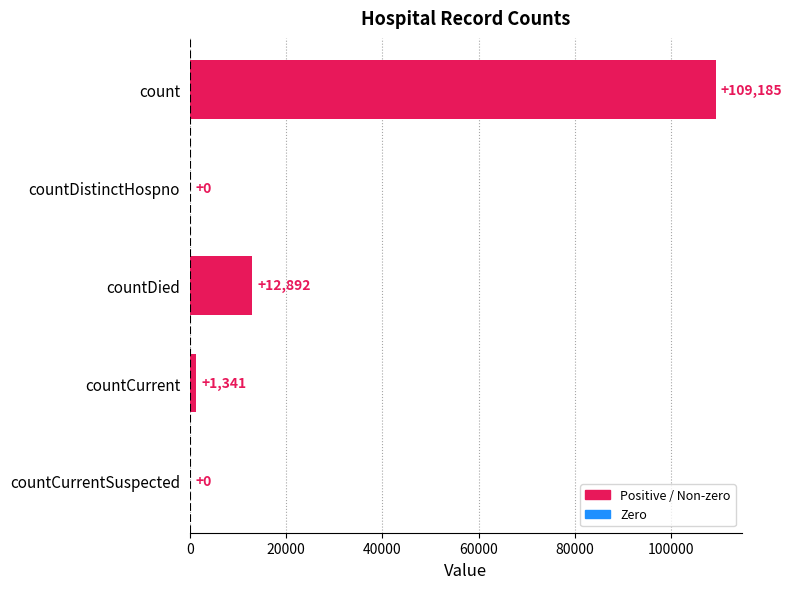

What is the average value?

24684